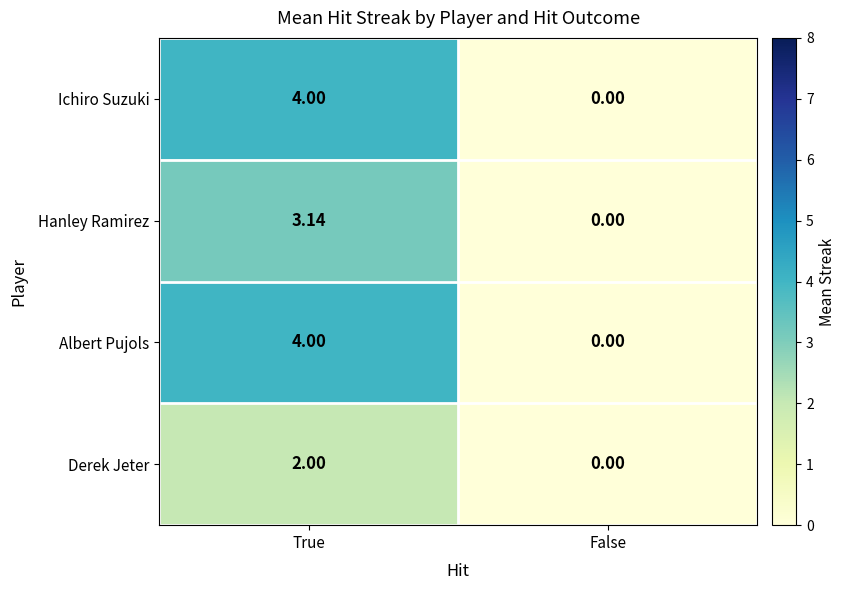

At which category does the chart reach its peak across all series?

True